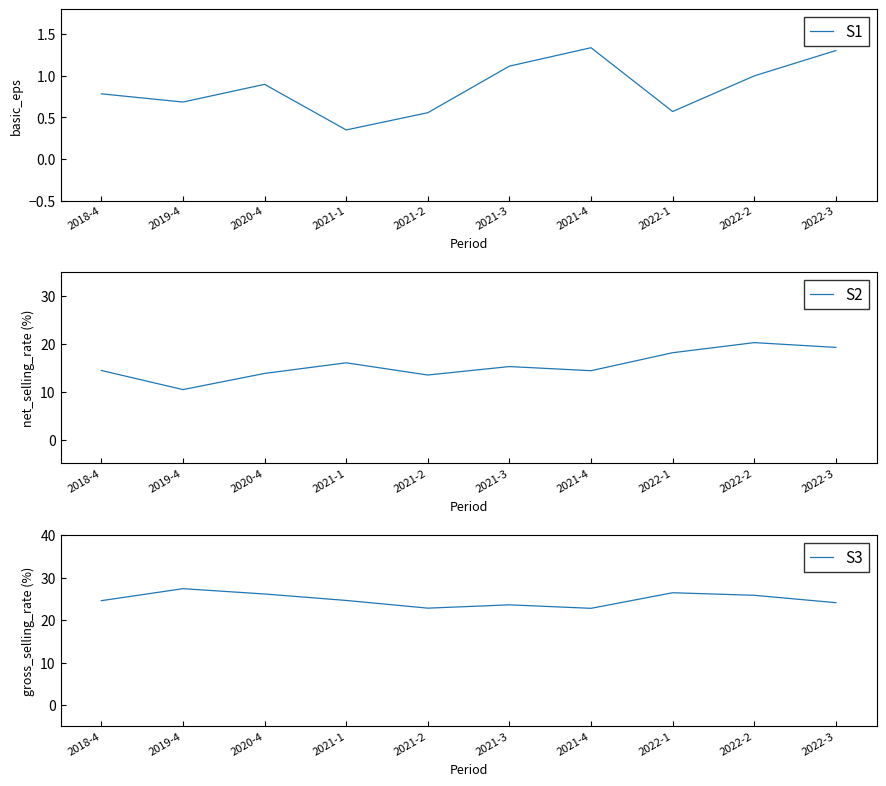

Where is S2 nearest to the value 15?

2021-3